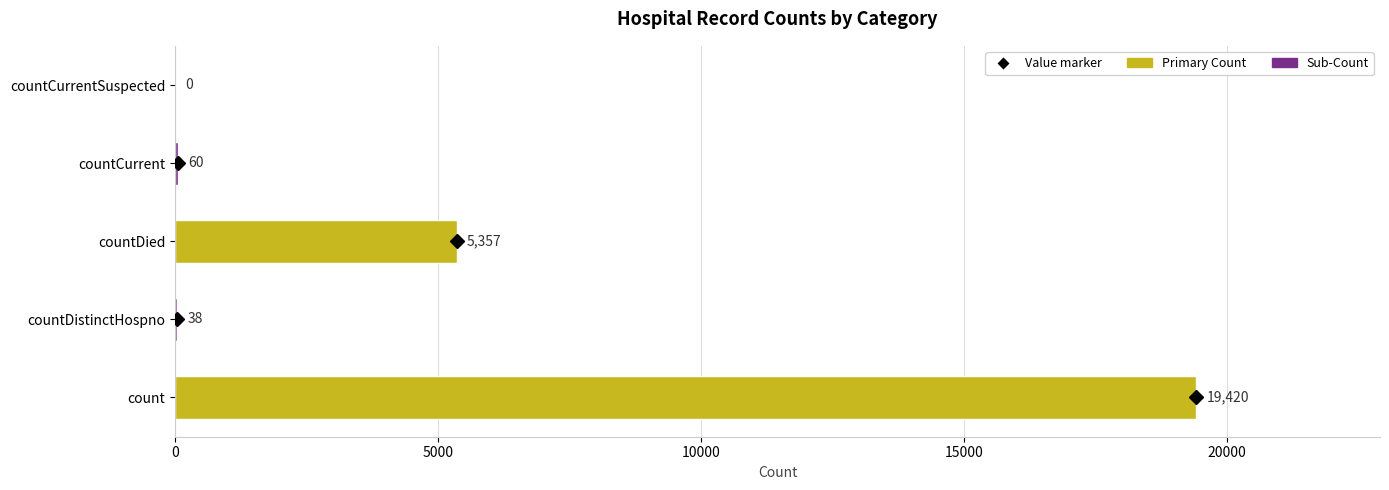

Is it true that the value at countDied is 5357?

True